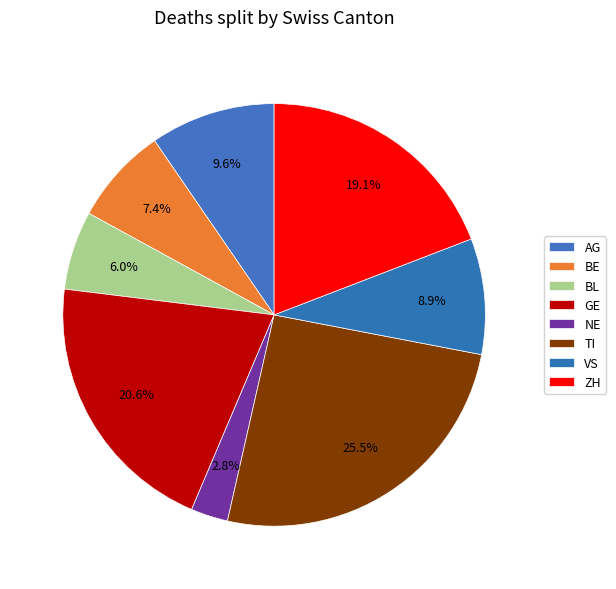

What is the smallest slice in the pie chart?

NE